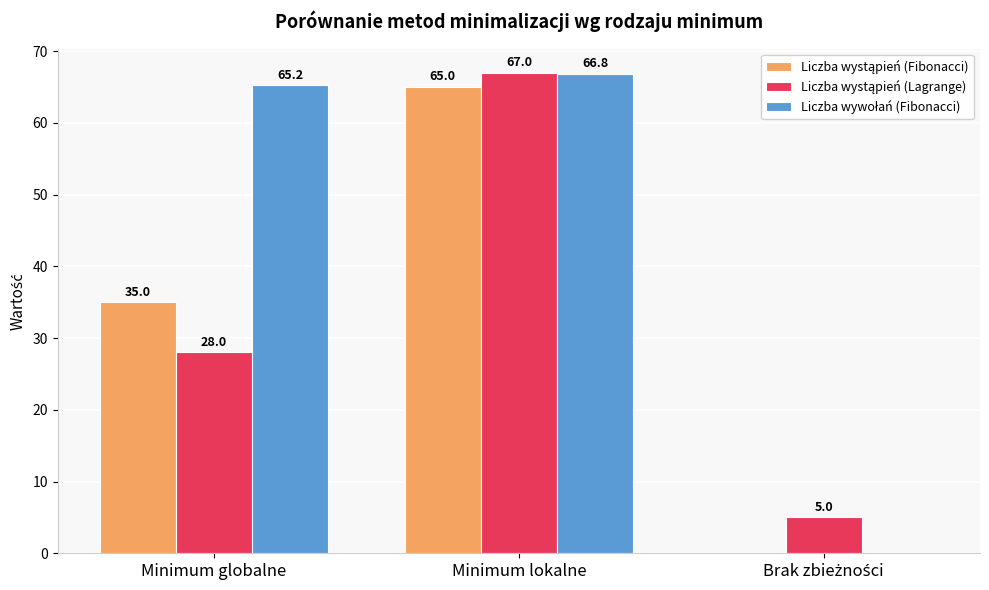

What is the greatest value displayed?

67.0